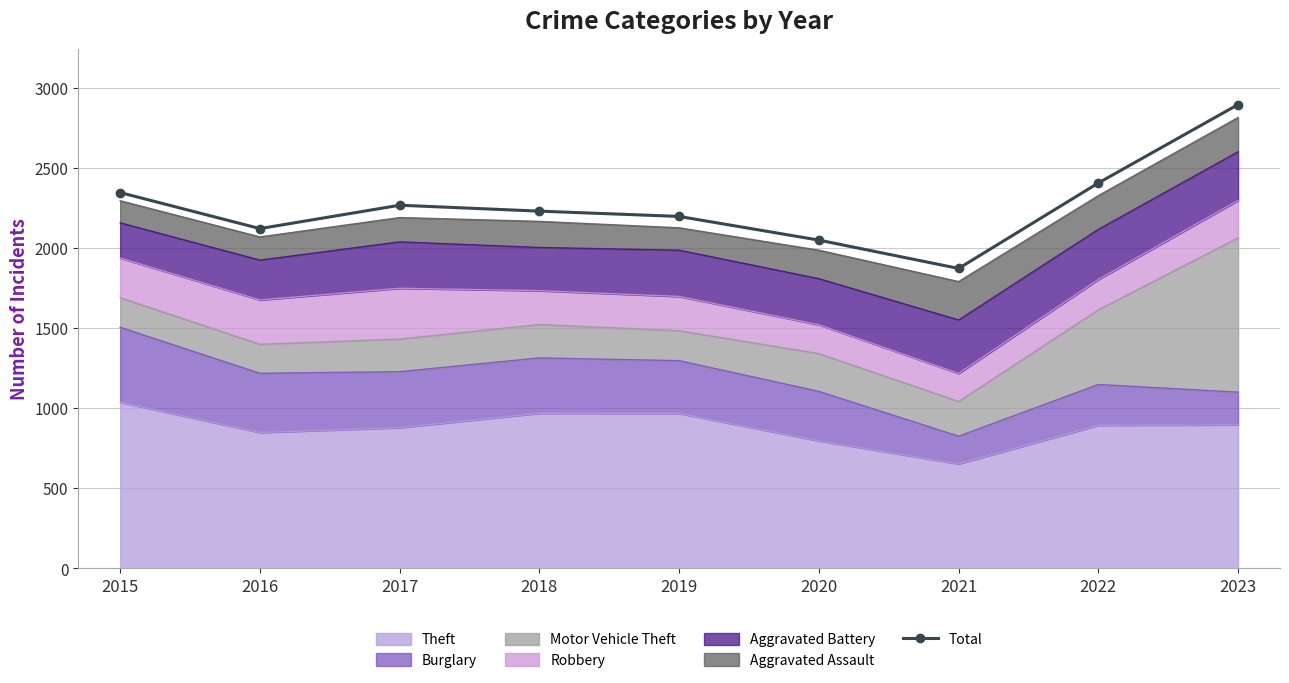

The value at 2017 is 2267. True or false?

True